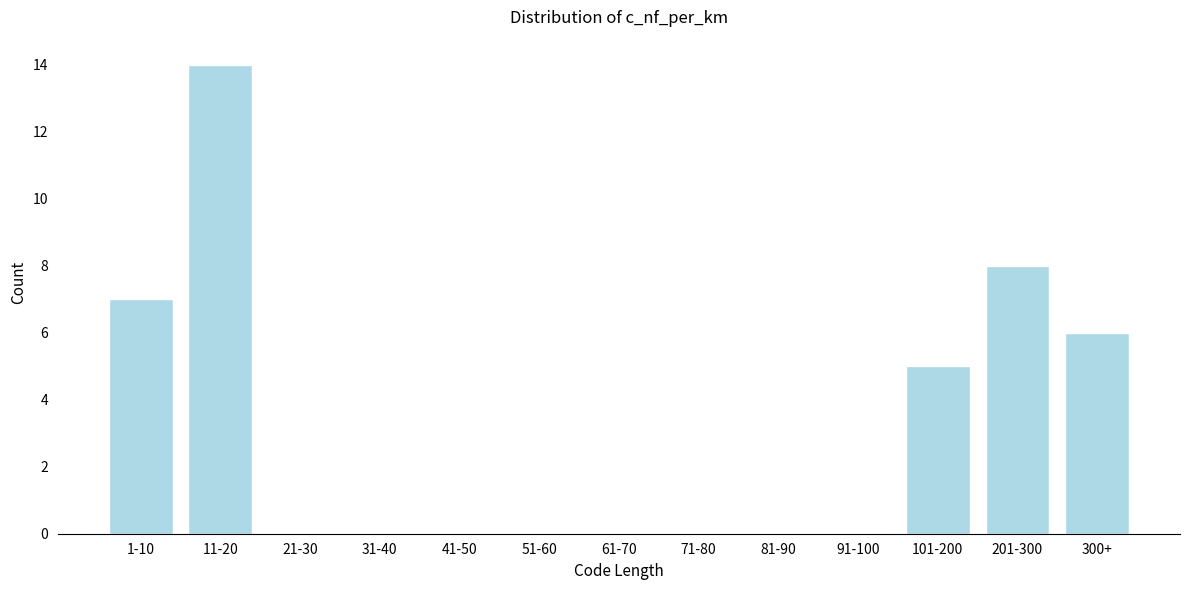

Reading left to right, list all the values displayed in this chart.

1-10=7	11-20=14	21-30=0	31-40=0	41-50=0	51-60=0	61-70=0	71-80=0	81-90=0	91-100=0	101-200=5	201-300=8	300+=6